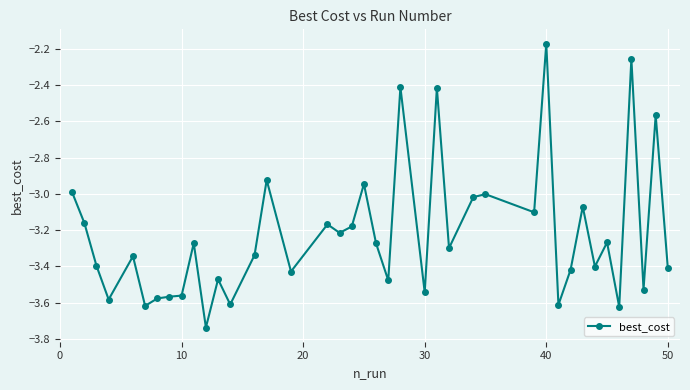

What is the difference between the second highest and second lowest values?

1.4